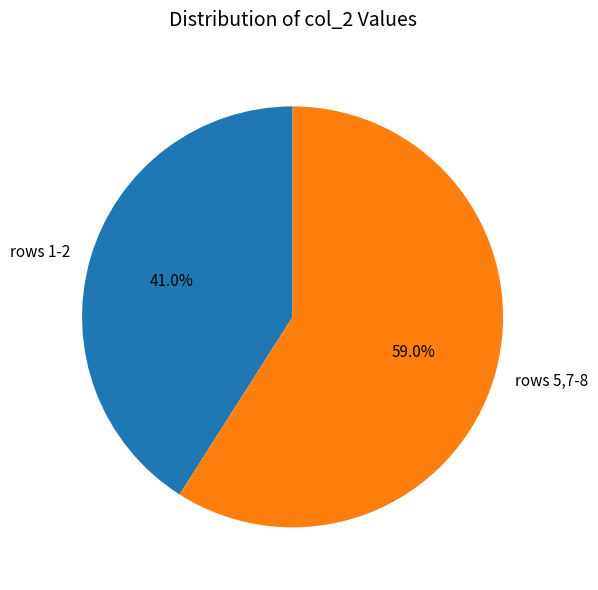

Between rows 1-2 and rows 5,7-8, which is larger?

rows 5,7-8